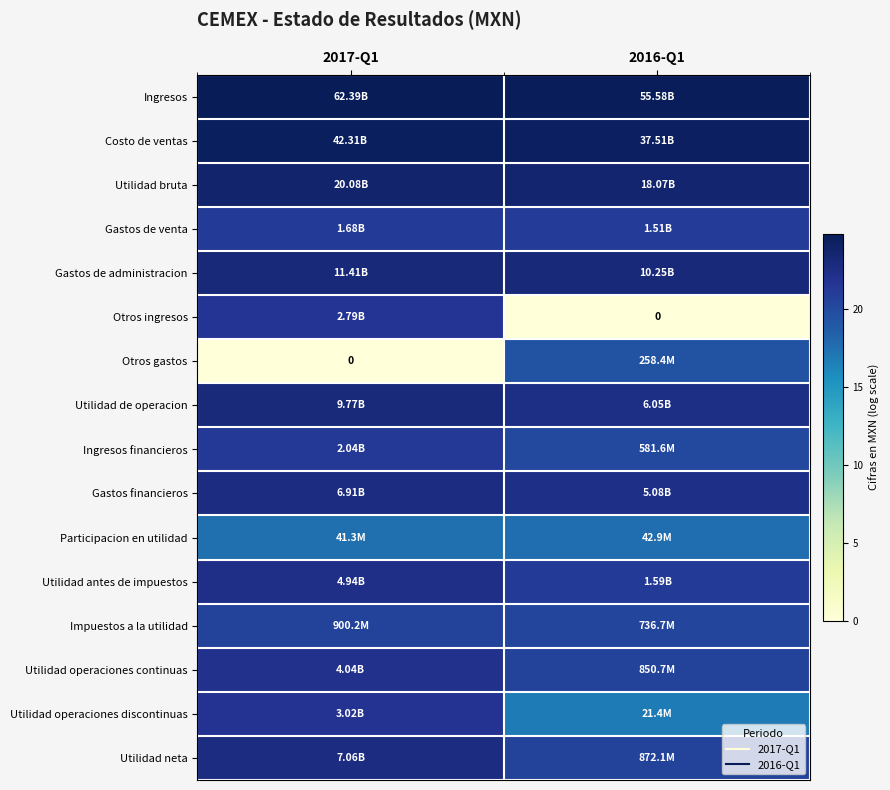

At which category is the sum across all series the highest?

2017-Q1